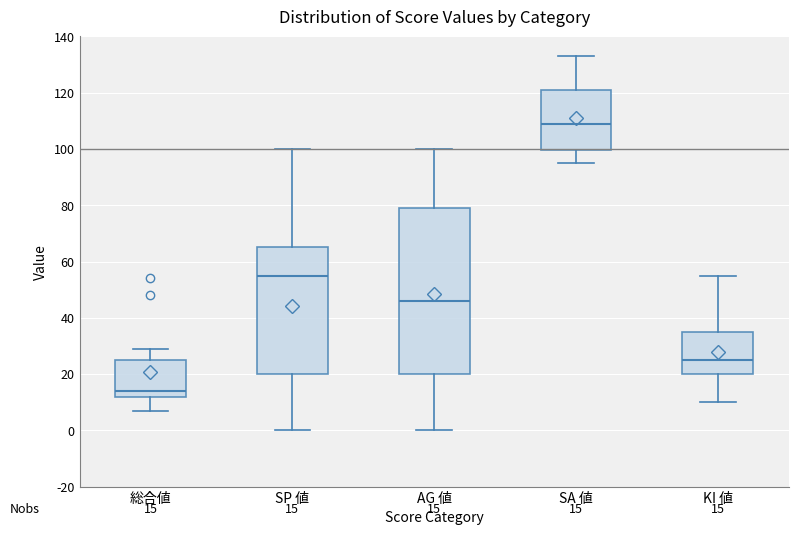

Which box is the tallest, from its lower edge to its upper edge?

AG 値